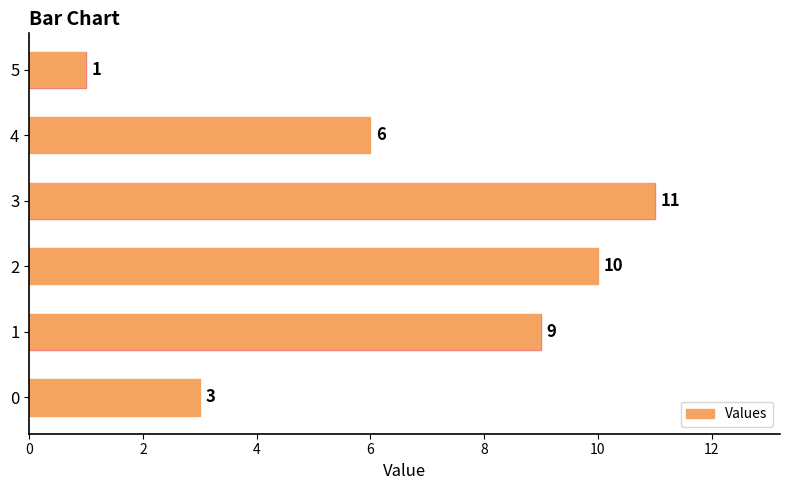

How many series are shown in this chart?

1